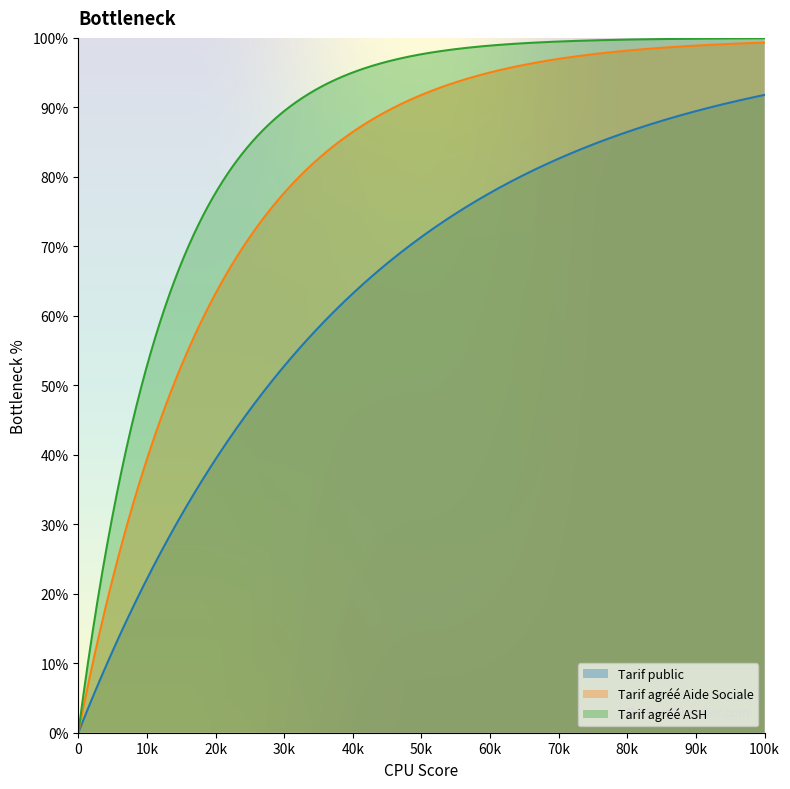

The value at Tarif public is 0.7. True or false?

True